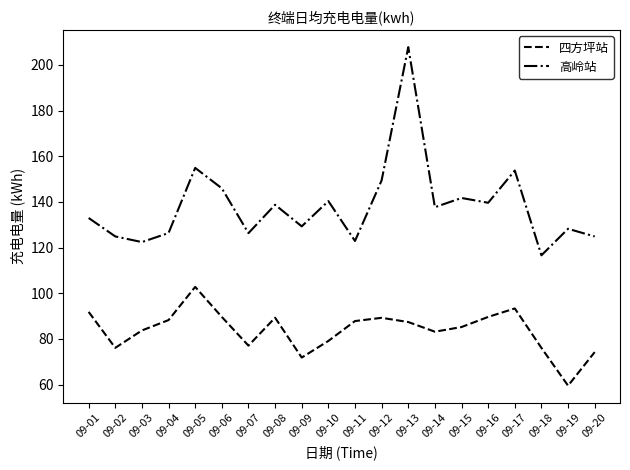

What is the difference between the highest and lowest values at 09-09?

57.5